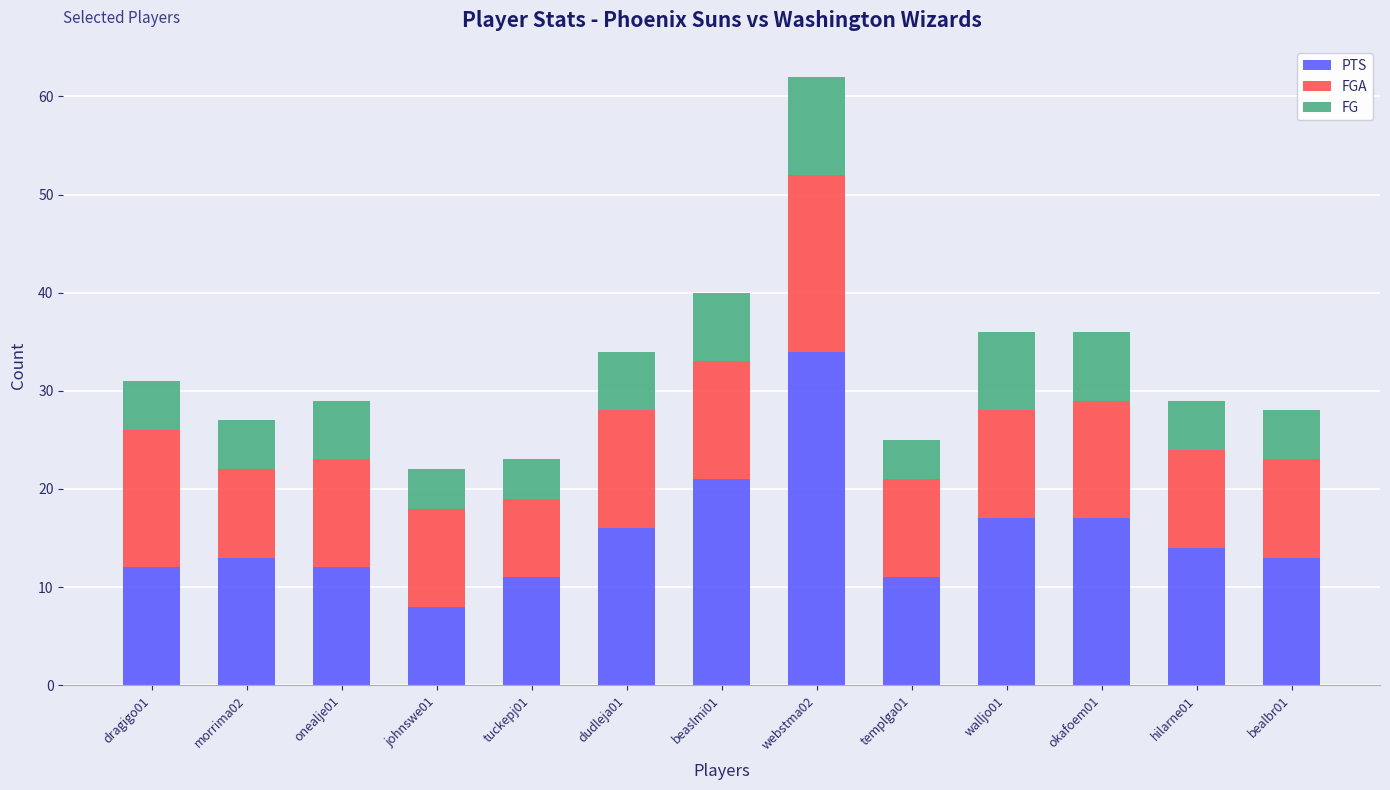

How many bars are there in total?

13